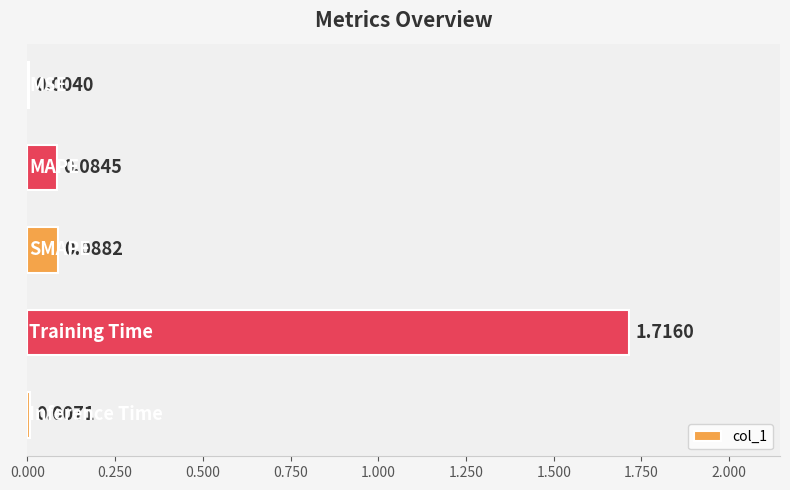

What is the sum of all values?

1.9